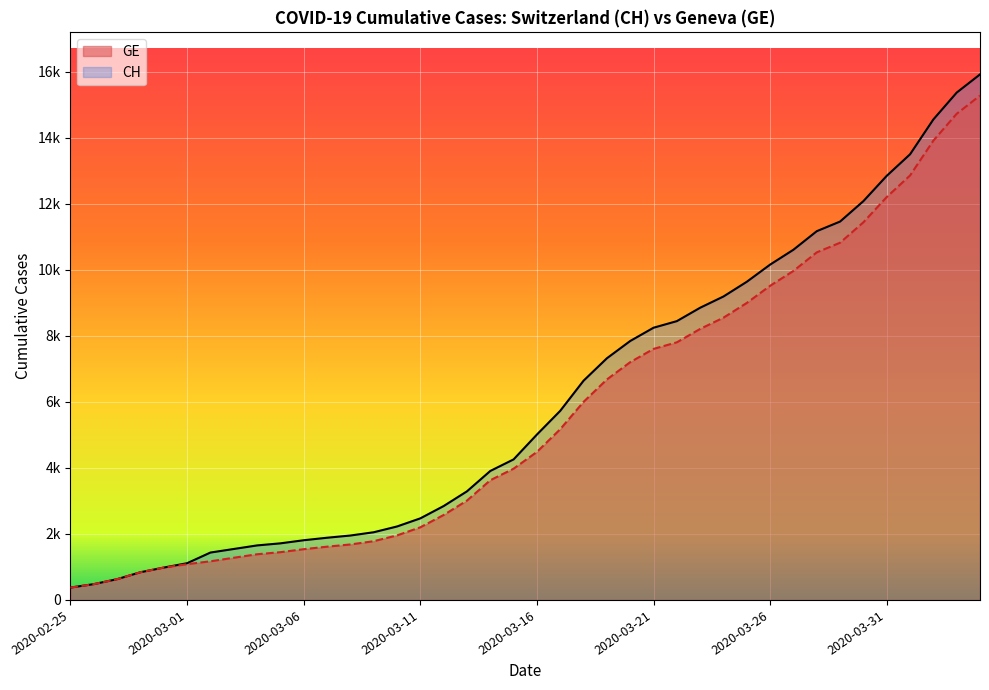

True or false: GE has a value of 3978 at 19.

True